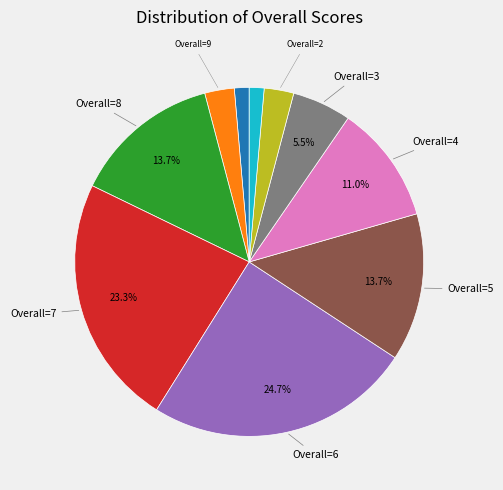

Is there any slice that represents more than half of the pie?

No